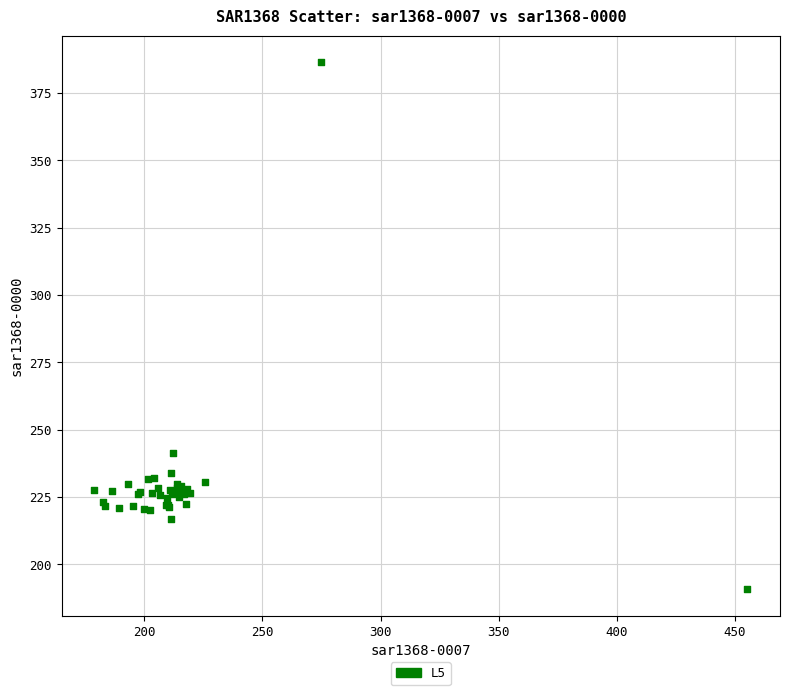

What Y value in the scatter plot is closest to 288?

241.5